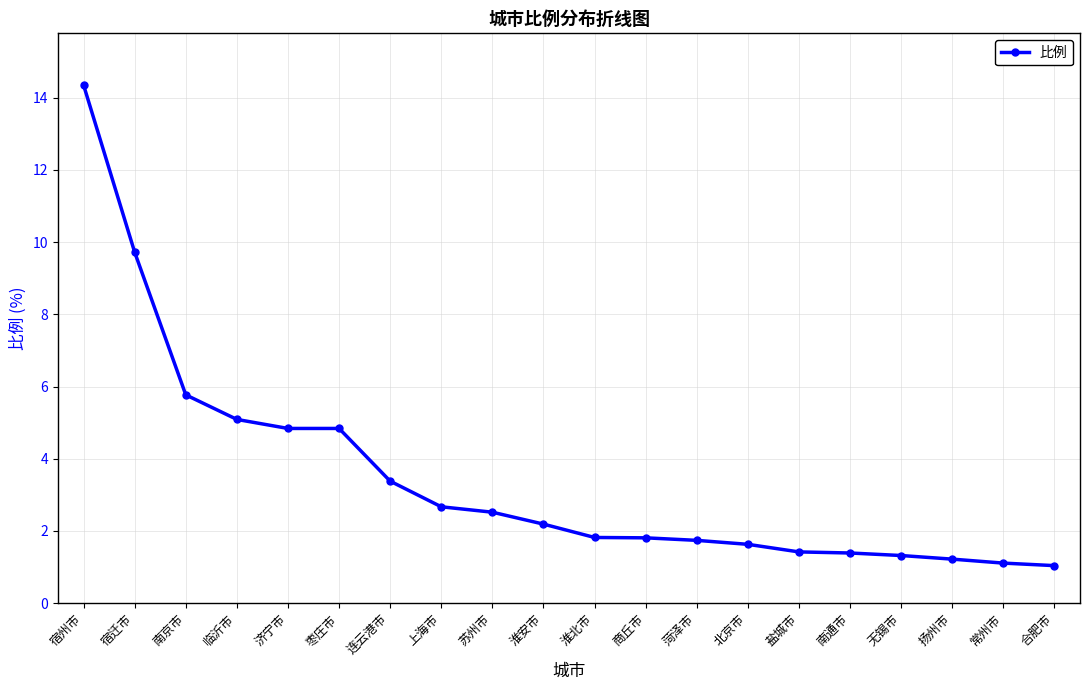

Which label corresponds to the largest value in the chart?

宿州市